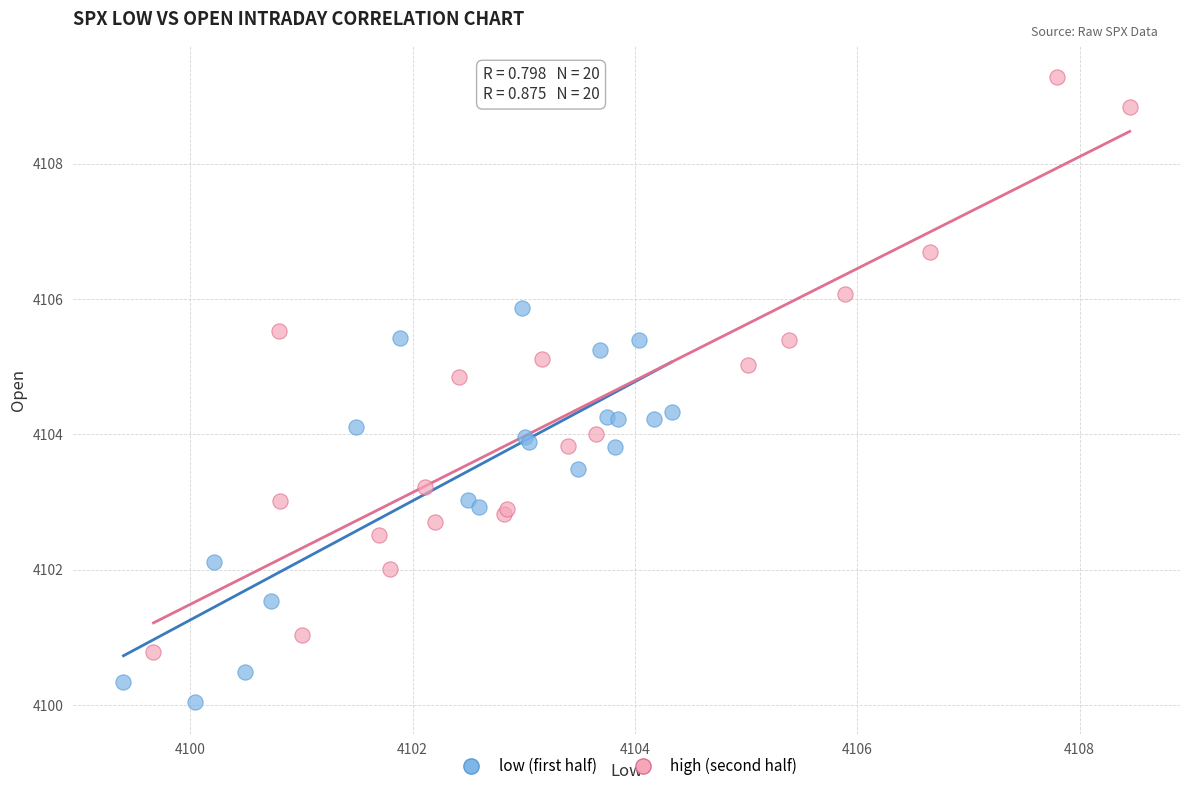

What are all the series names shown in the legend?

low (first half), high (second half)